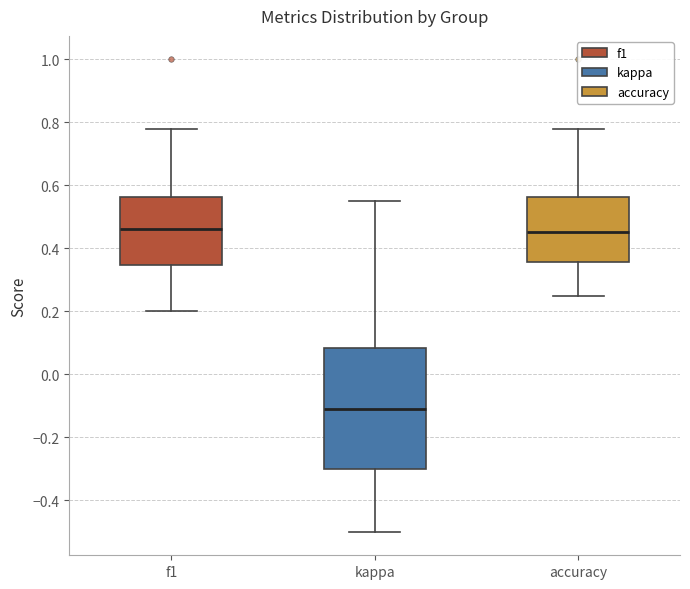

Where does the upper whisker of the box for accuracy end on the y-axis? The values are not printed on the chart, so give them approximately, as read against the axis.

0.78